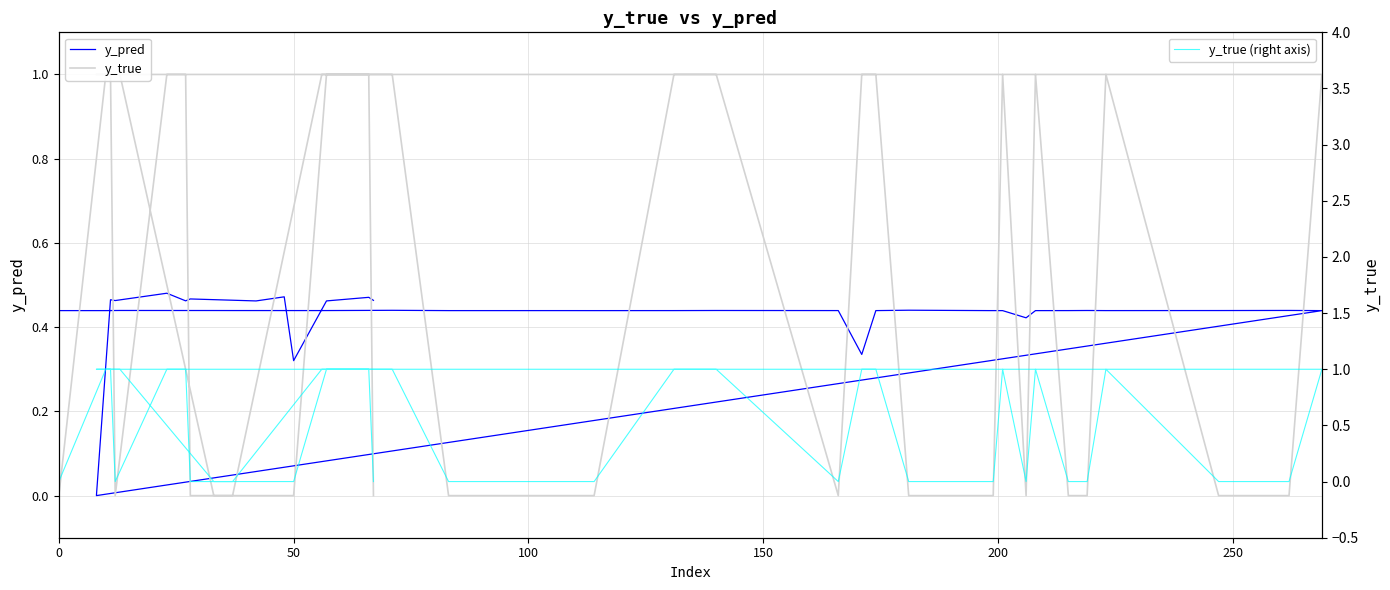

What is the difference between the second highest and minimum values in the y_true series?

1.0